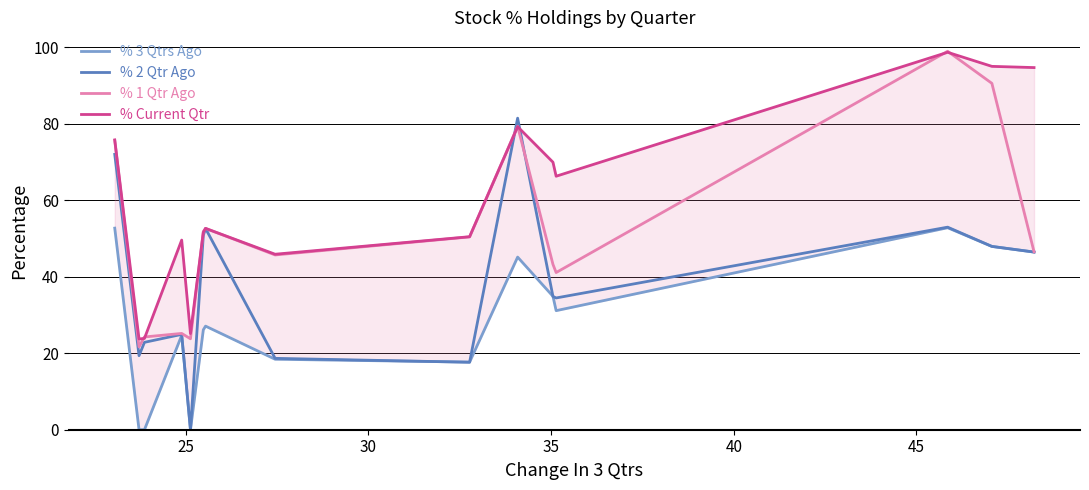

The value of % Current Qtr at 20 is 43.6. True or false?

False